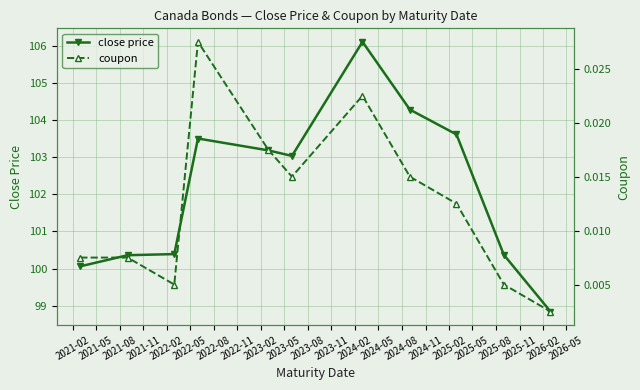

What is the value of the close price point at the 10th from the left?

100.4